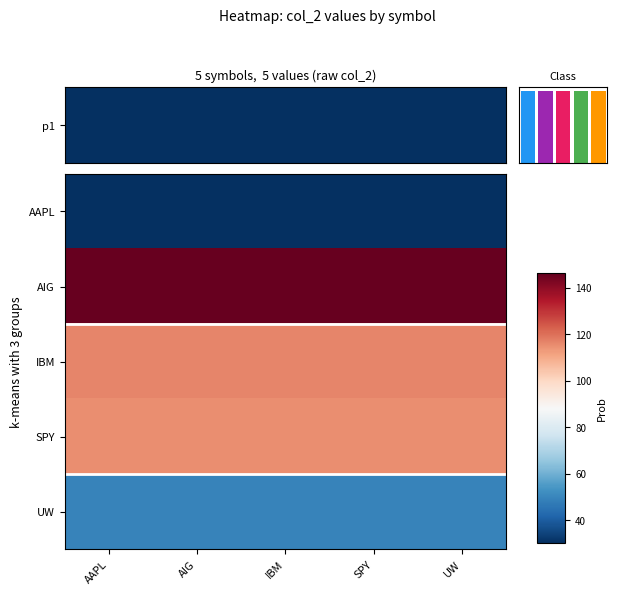

Rank the categories by AAPL value from lowest to highest.

AAPL, AIG, IBM, SPY, UW